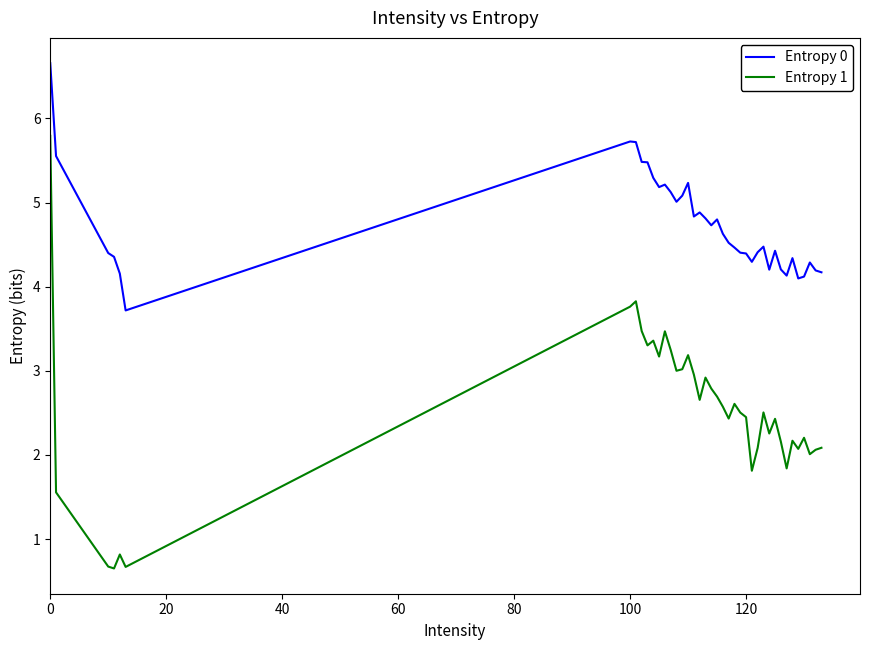

What is the maximum value for Entropy 0?

6.7